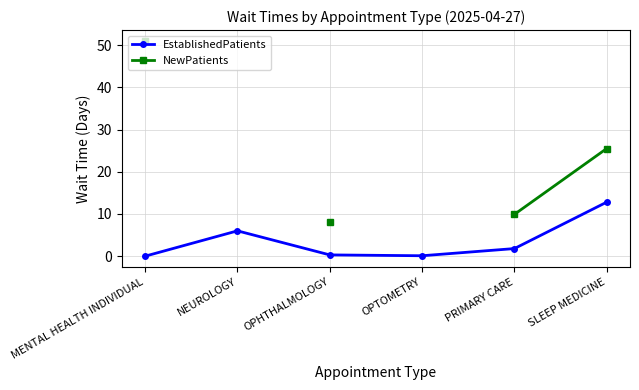

What is the difference between the NewPatients values at SLEEP MEDICINE and OPHTHALMOLOGY?

17.5